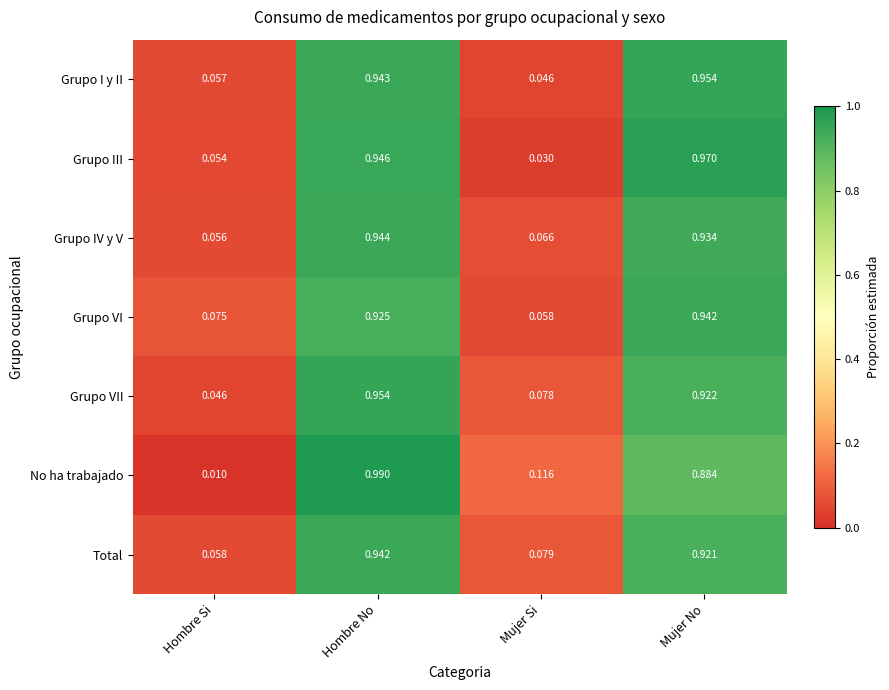

Rank the categories by Grupo I y II value from highest to lowest.

Mujer No, Hombre No, Hombre Si, Mujer Si